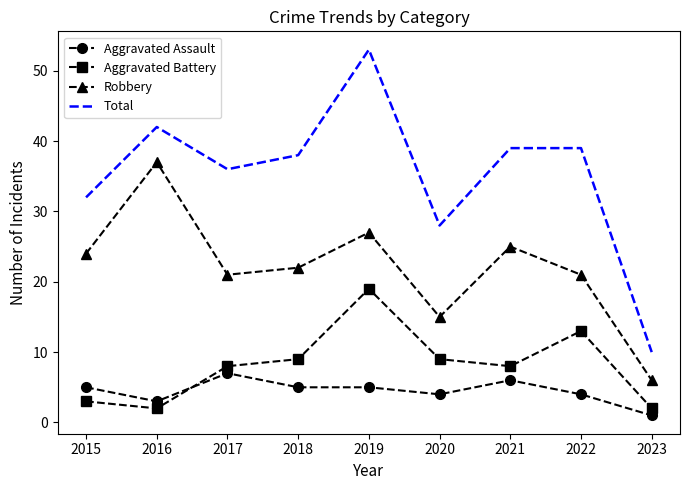

Reading left to right, extract all data points from this chart.

Aggravated Assault: 5	3	7	5	5	4	6	4	1
Aggravated Battery: 3	2	8	9	19	9	8	13	2
Robbery: 24	37	21	22	27	15	25	21	6
Total: 32	42	36	38	53	28	39	39	10